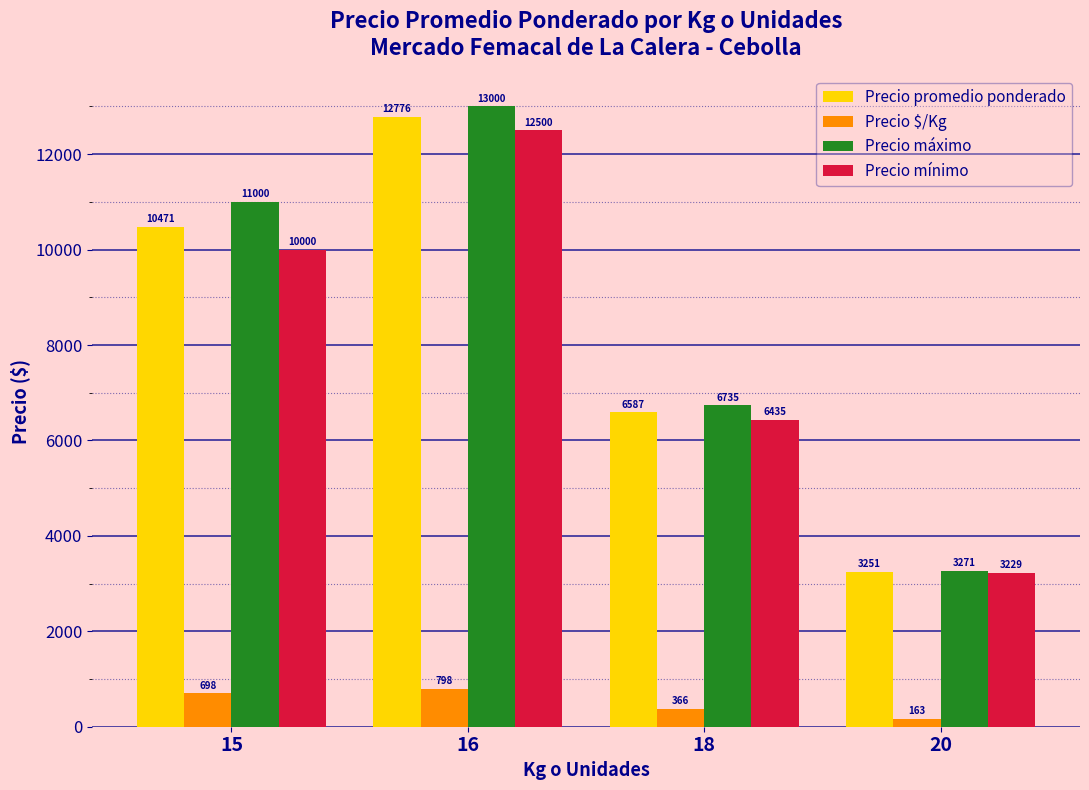

What is the difference between the maximum and second lowest values in the Precio máximo series?

6264.5